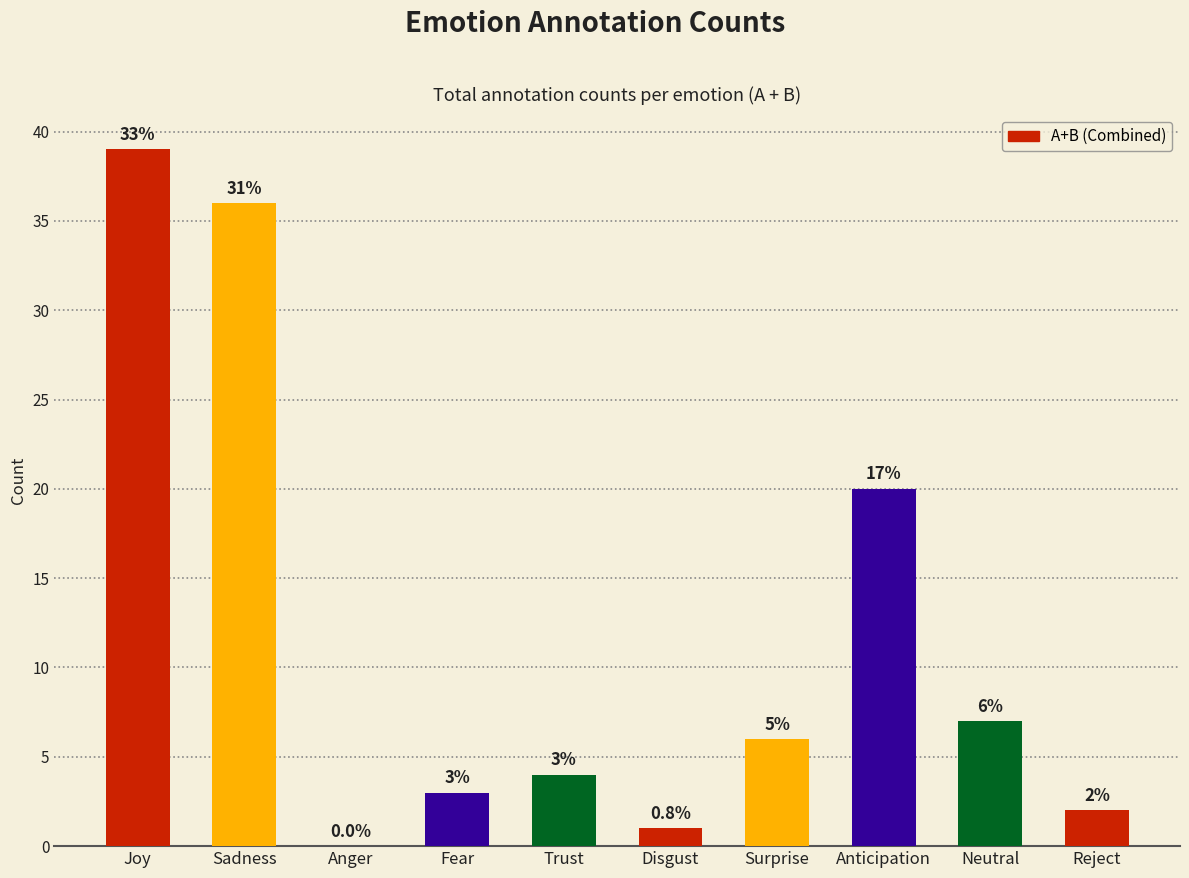

What is the maximum value shown in the chart?

39